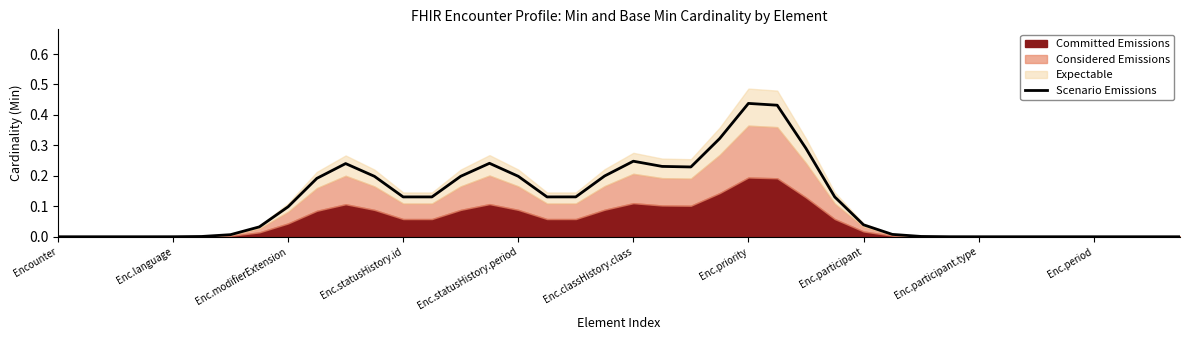

True or false: there are more than 0 points higher than both neighbors.

True